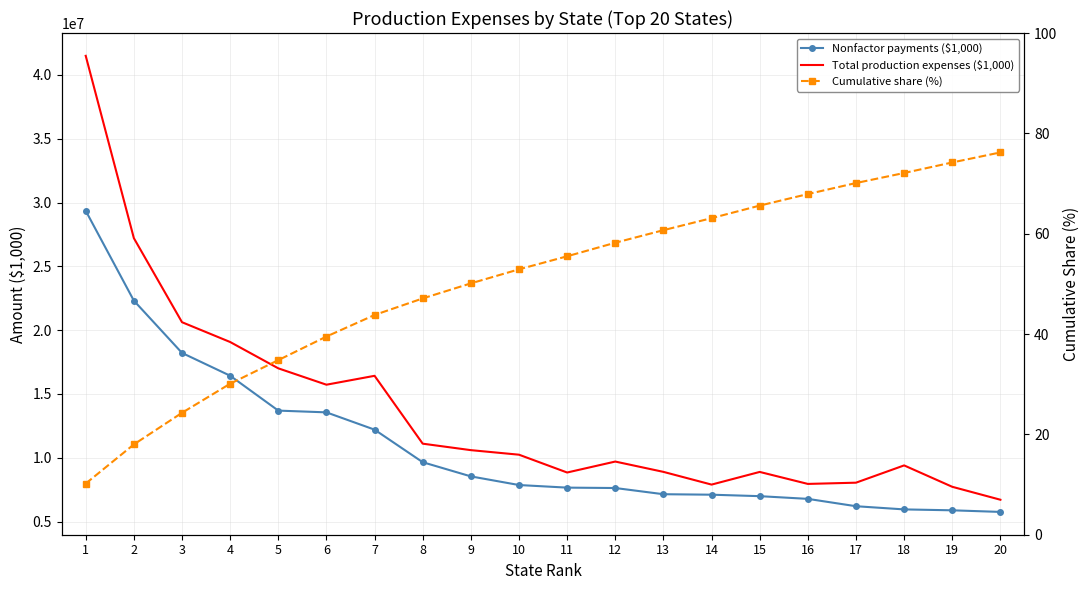

What is the difference between the maximum and minimum values in the Cumulative share (%) series?

66.0